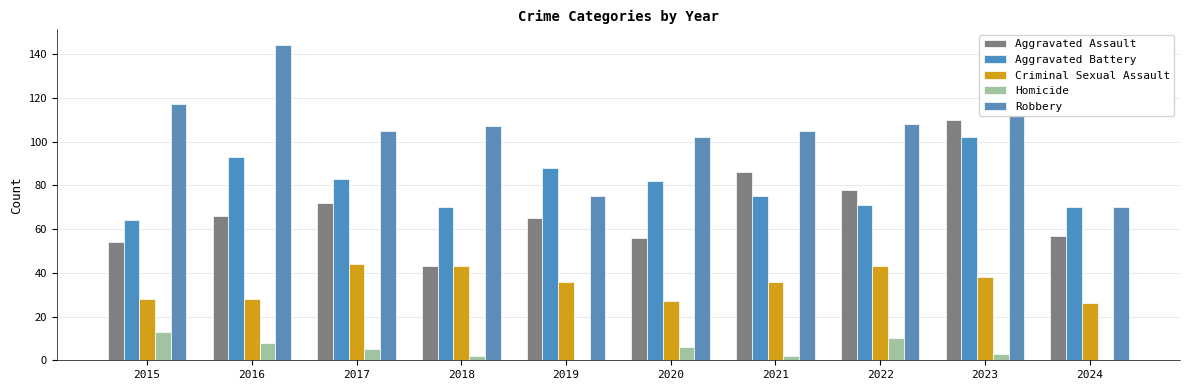

At which label is Criminal Sexual Assault closest to 35?

2019